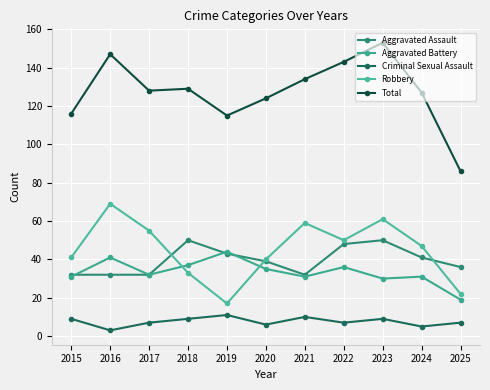

At which label does Aggravated Assault reach its peak?

2018